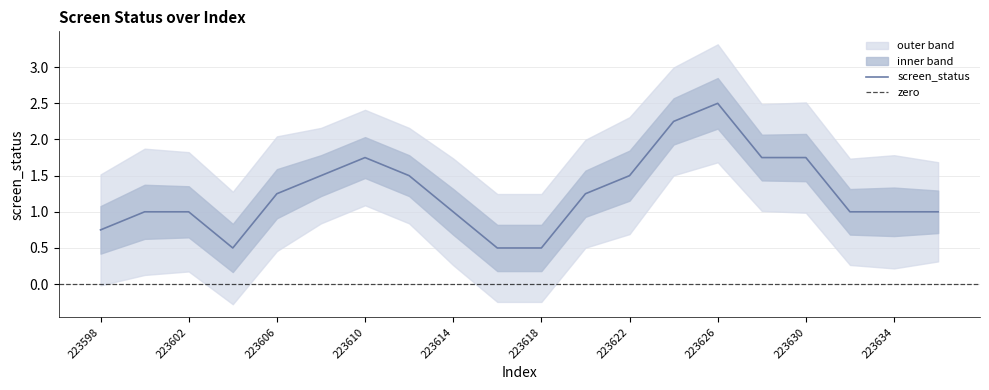

What is the minimum value for screen_status?

0.5